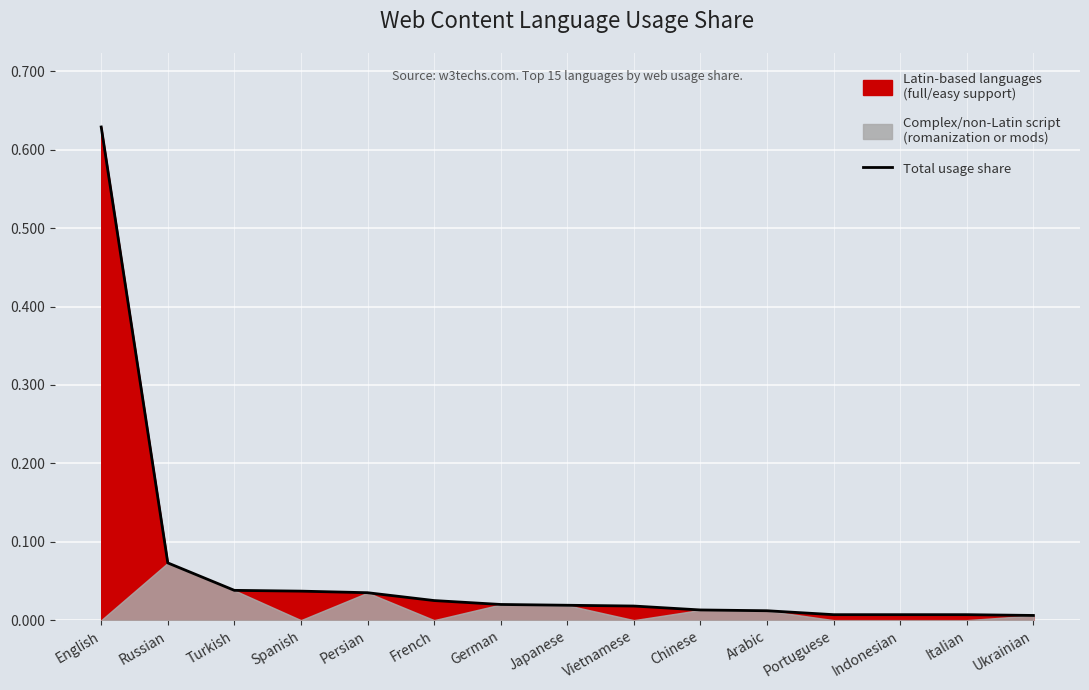

The chart shows a value of 0.0 at Japanese. True or false?

True